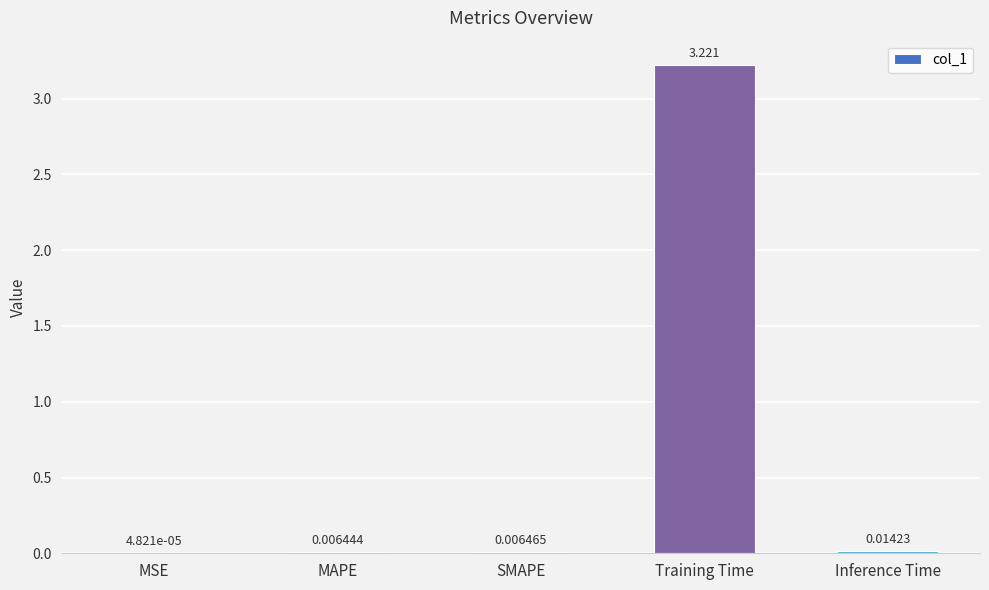

Where is the data nearest to the value 1?

Inference Time